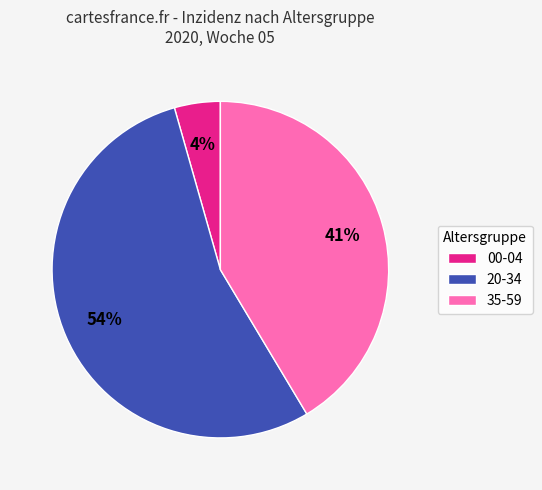

Count the number of slices in the pie.

3